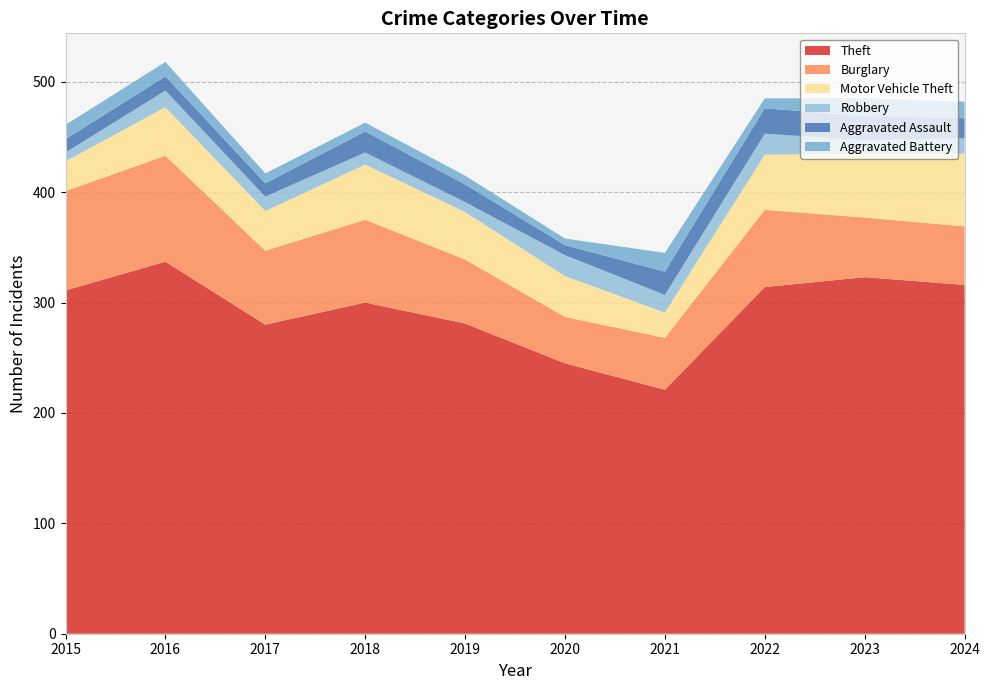

Reading left to right, extract all data points from this chart.

Theft: 311	337	280	300	281	245	221	314	323	316
Burglary: 90	96	67	75	58	42	47	70	54	53
Motor Vehicle Theft: 27	44	36	50	43	37	23	50	58	66
Robbery: 8	15	13	11	9	19	16	19	12	14
Aggravated Assault: 12	13	12	19	16	9	21	23	22	18
Aggravated Battery: 13	13	9	8	8	6	17	9	16	15